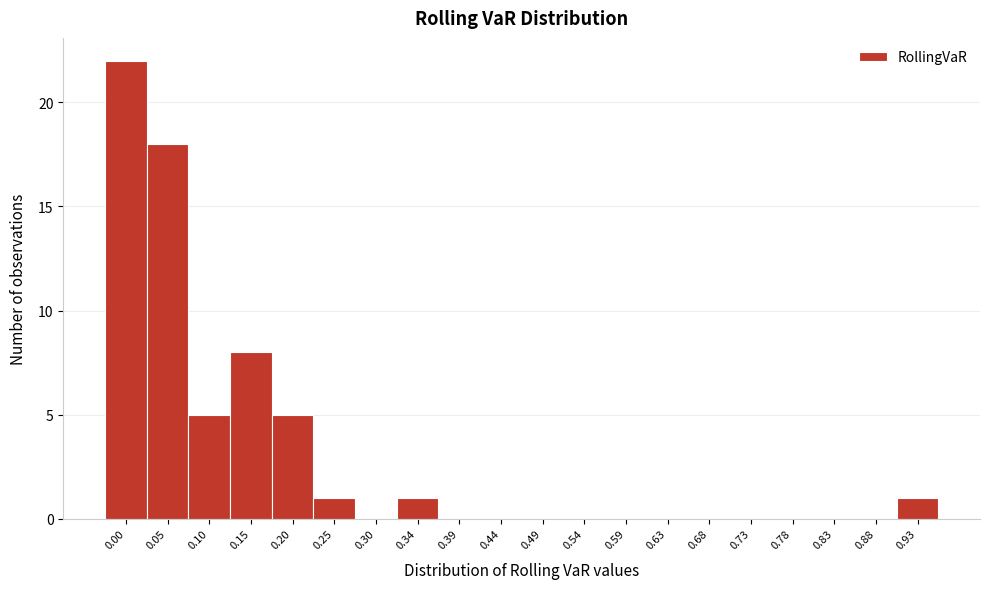

Reading left to right, list all the values displayed in this chart.

0.00=22	0.05=18	0.10=5	0.15=8	0.20=5	0.25=1	0.30=0	0.34=1	0.39=0	0.44=0	0.49=0	0.54=0	0.59=0	0.63=0	0.68=0	0.73=0	0.78=0	0.83=0	0.88=0	0.93=1